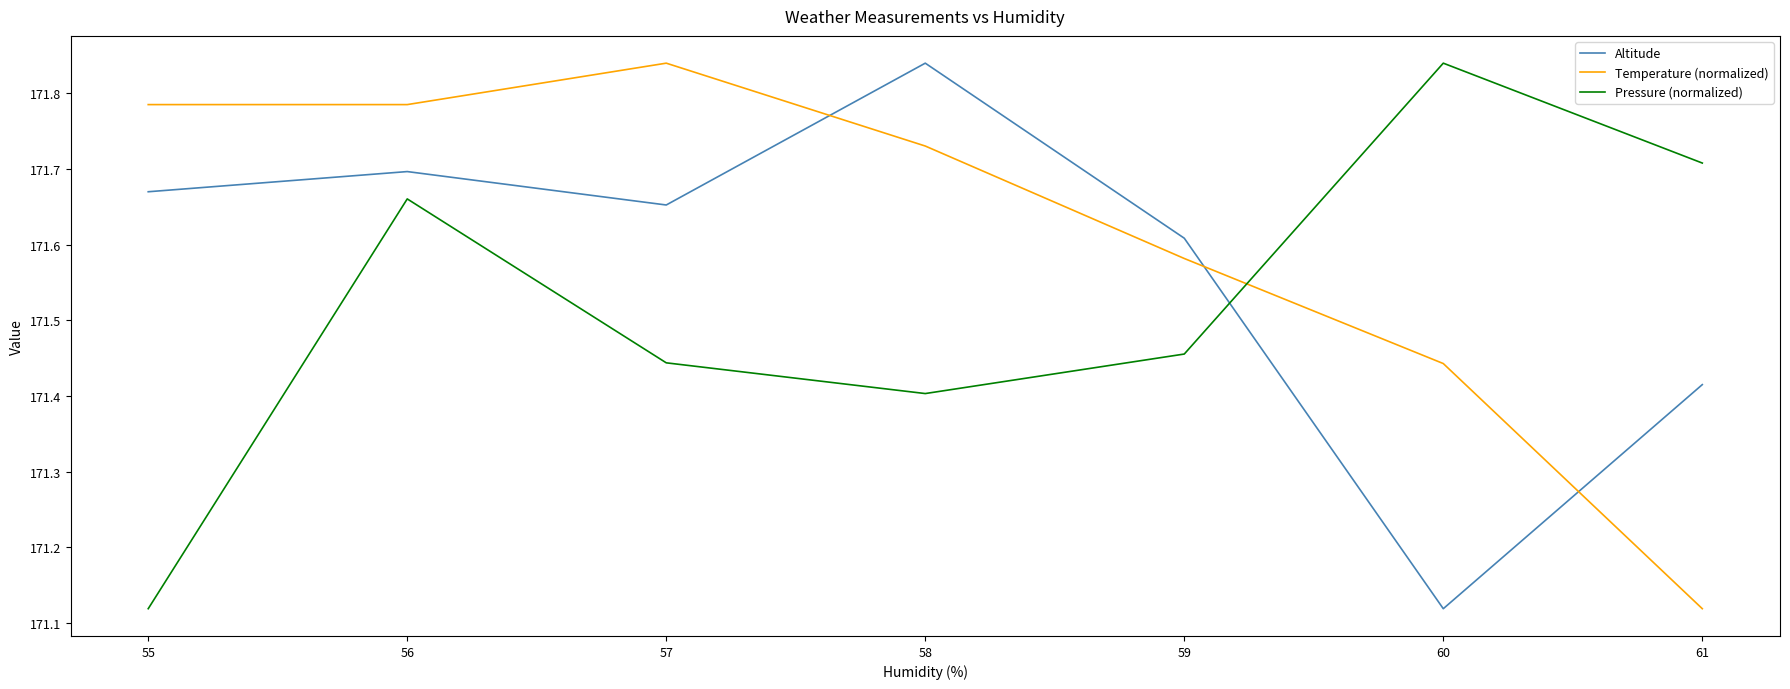

What is the difference between the maximum and minimum values in the Temperature (normalized) series?

0.7